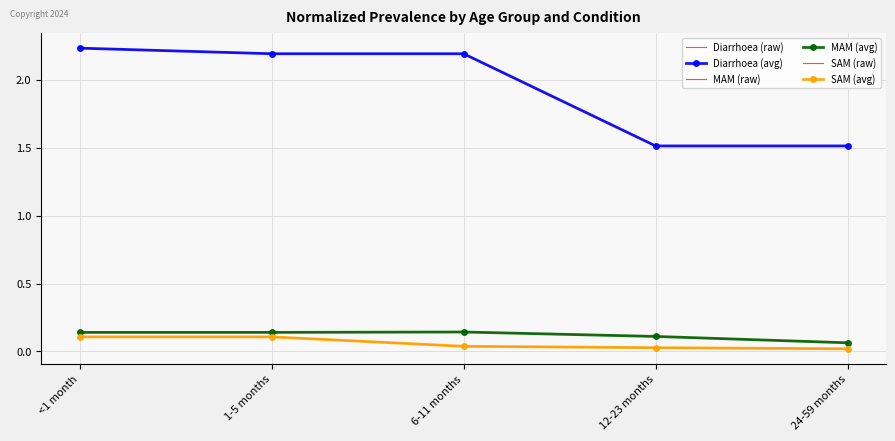

What is the difference between the maximum and minimum values in the MAM (avg) series?

0.1